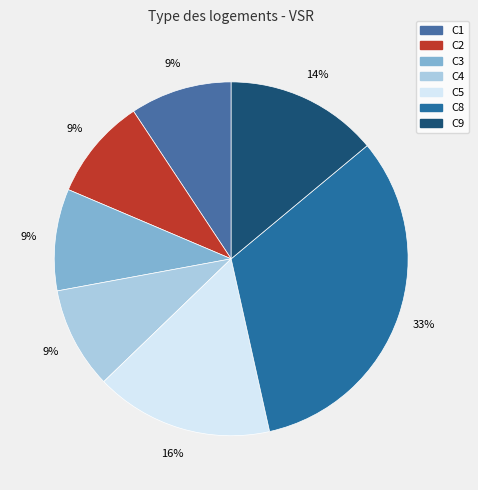

What is the largest slice in the pie chart?

C8